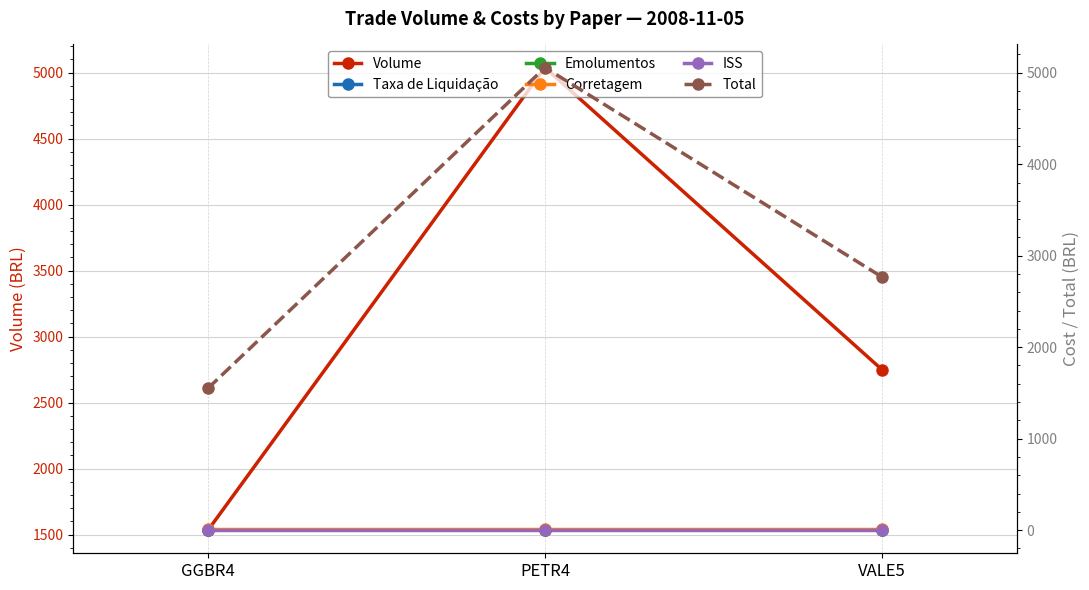

Reading left to right, extract all data points from this chart.

Volume: 1534.0	5038.0	2750.0
Taxa de Liquidação: 0.4	1.4	0.8
Emolumentos: 0.1	0.4	0.2
Corretagem: 16.0	16.0	16.0
ISS: 0.8	0.8	0.8
Total: 1551.3	5056.5	2767.7